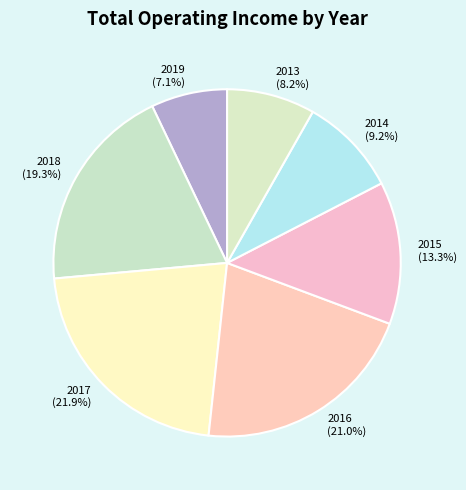

Does any single category account for the majority?

No